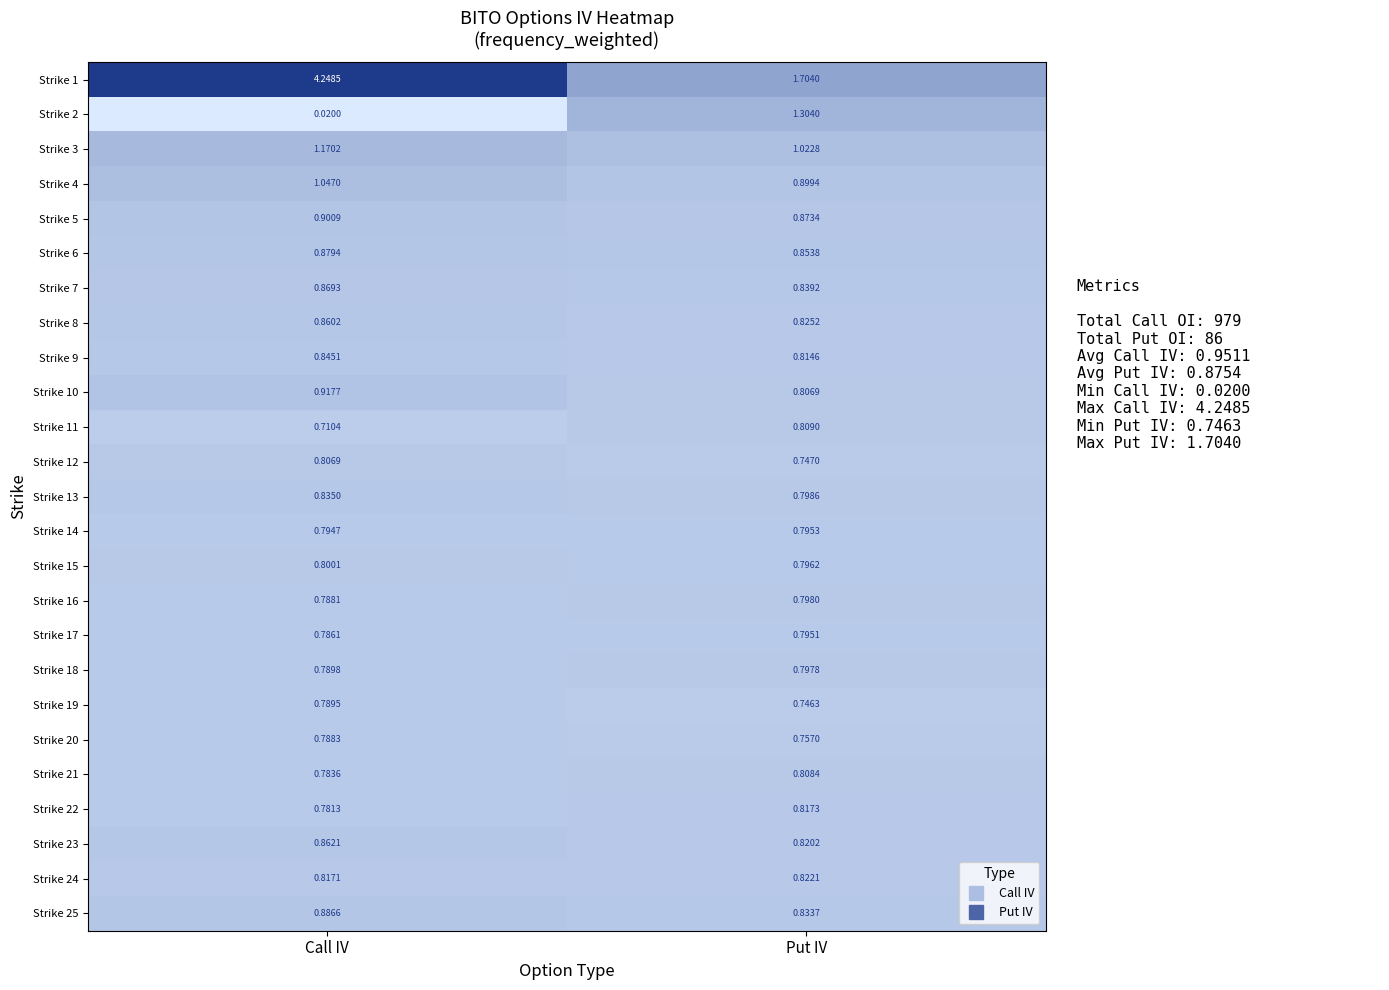

At which label does Strike 7 reach its peak?

Call IV